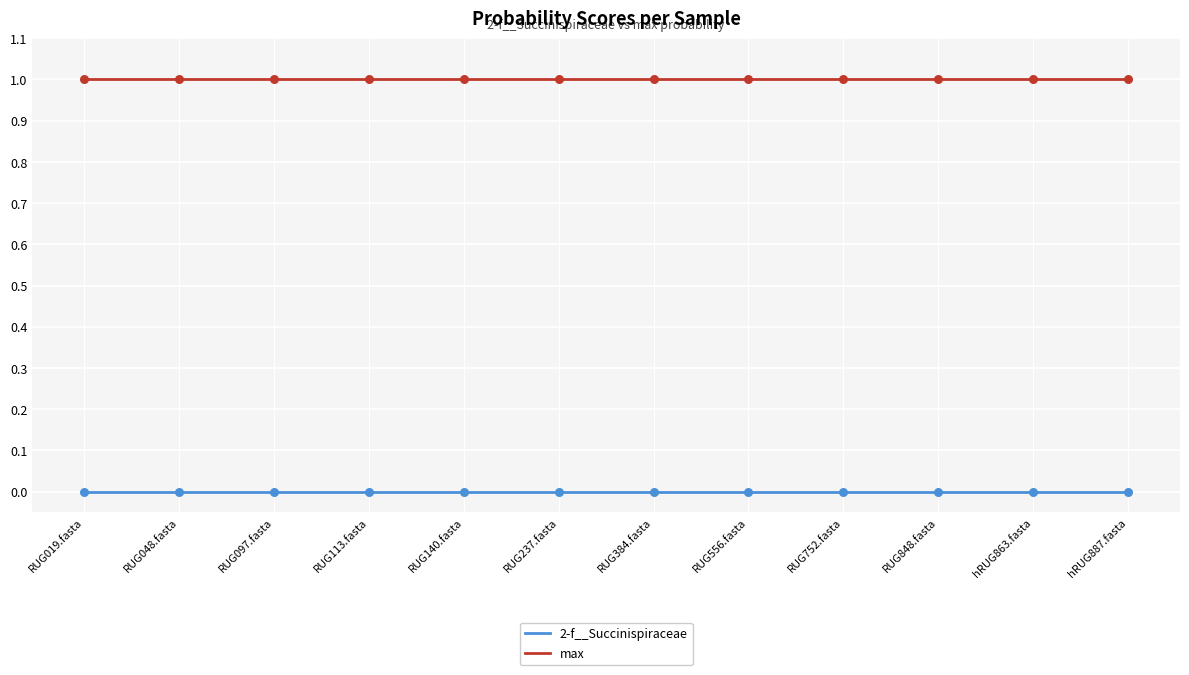

Is the value of 2-f__Succinispiraceae at RUG752.fasta greater than the value of max at RUG140.fasta?

No